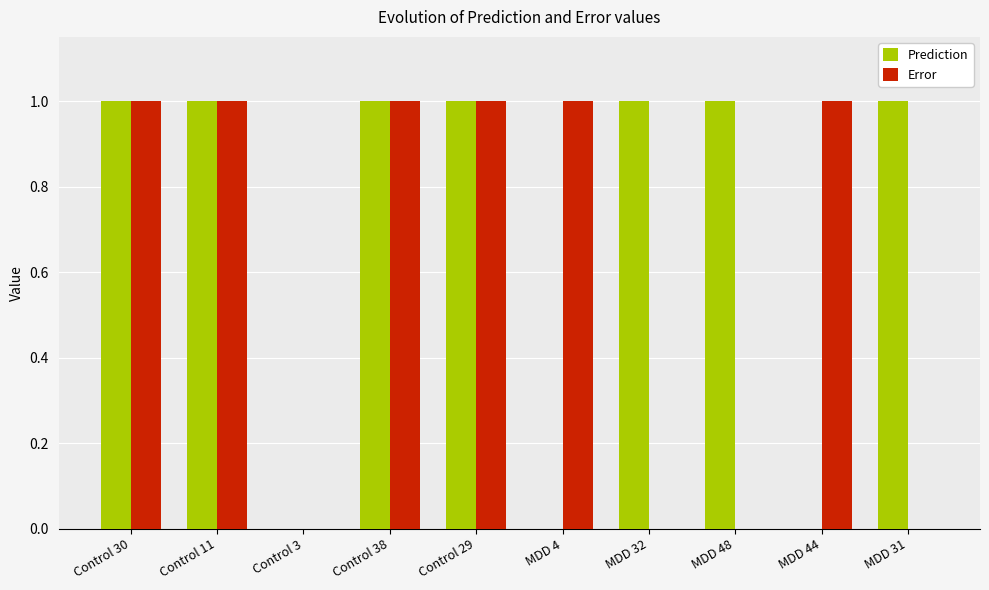

How many series are shown in this chart?

2